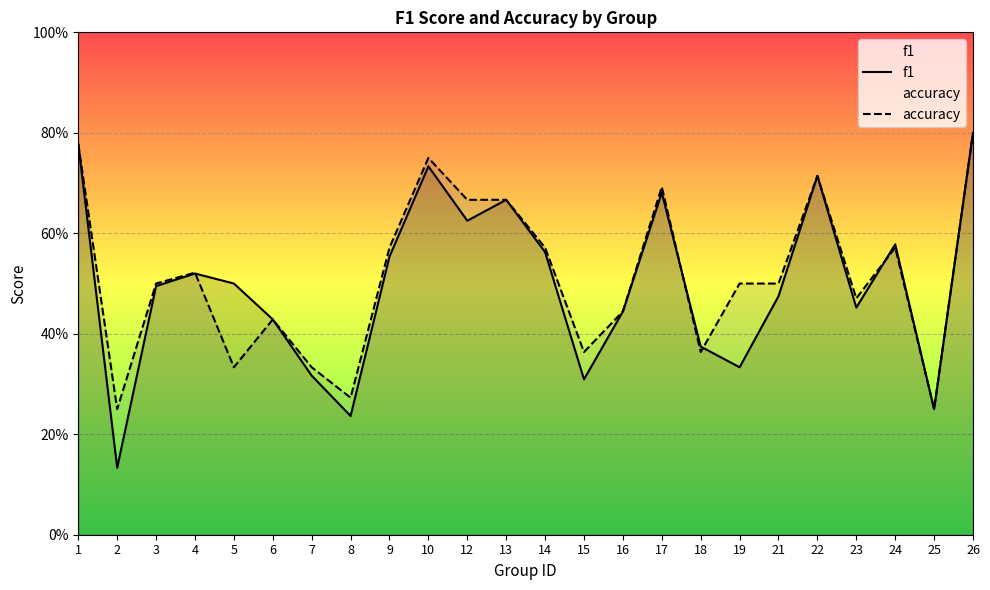

What is the total value across all series at 19?

0.8